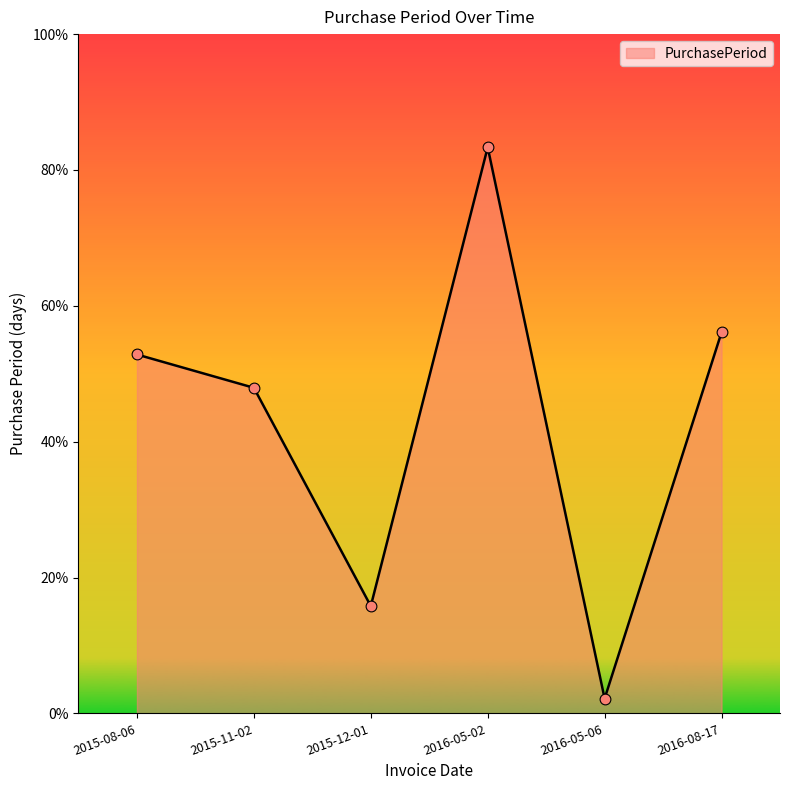

Approximately how many times larger is the value at 2015-08-06 compared to 2015-11-02?

1.1